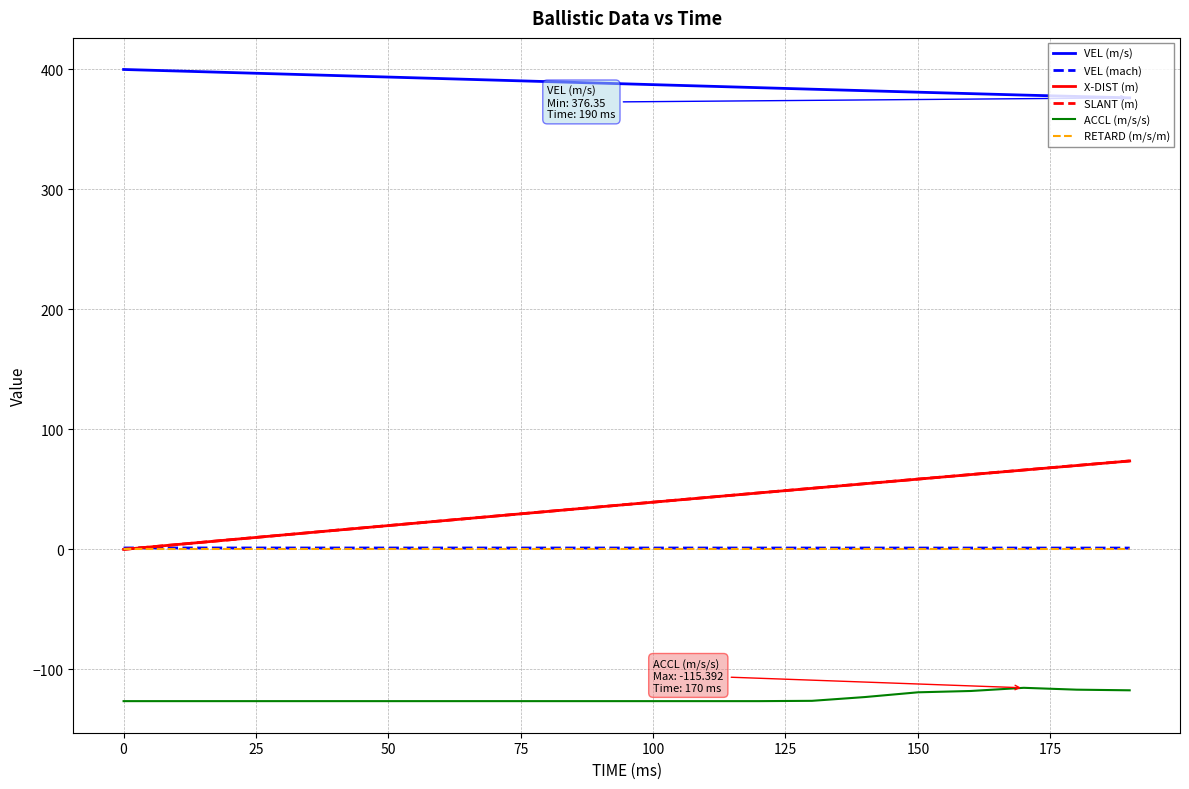

Which series has the largest range (max minus min)?

SLANT (m)